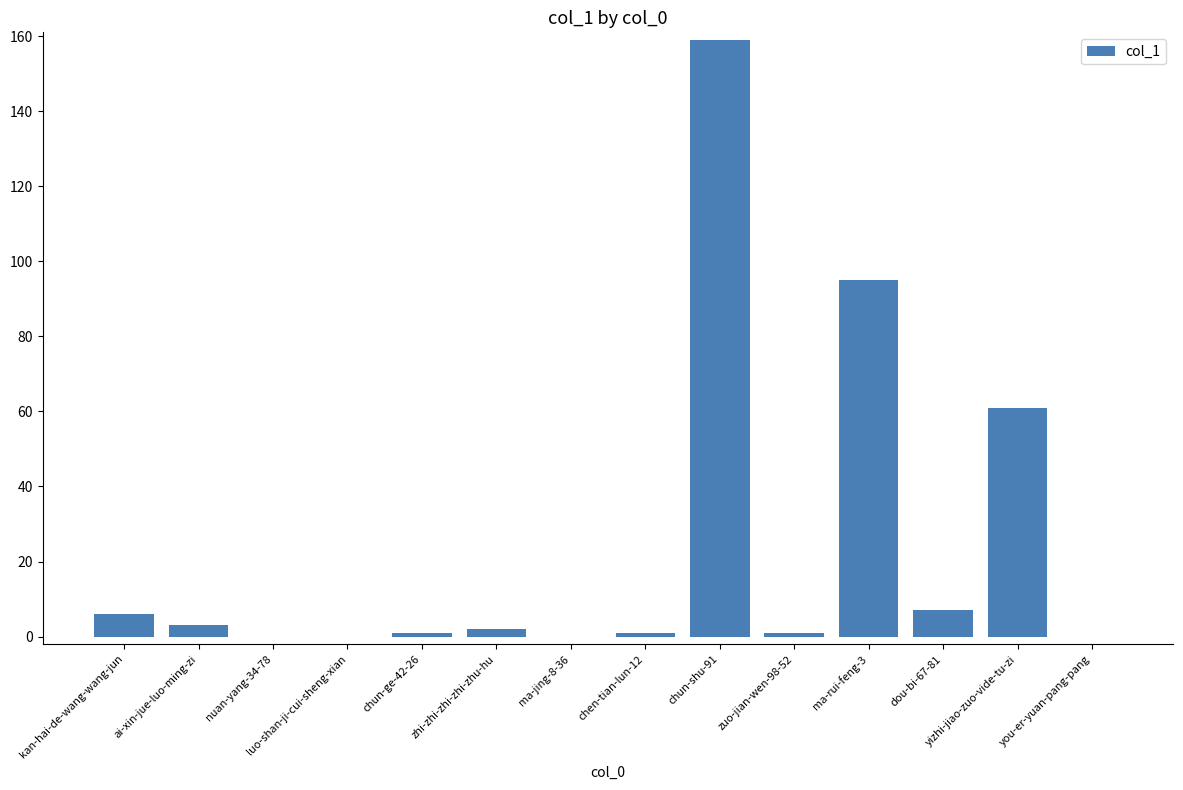

Which category has the highest value across all series?

chun-shu-91